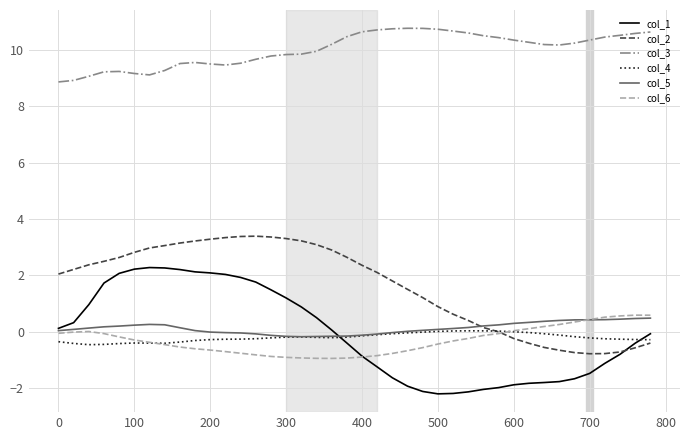

True or false: col_3 and col_2 cross at least once.

False